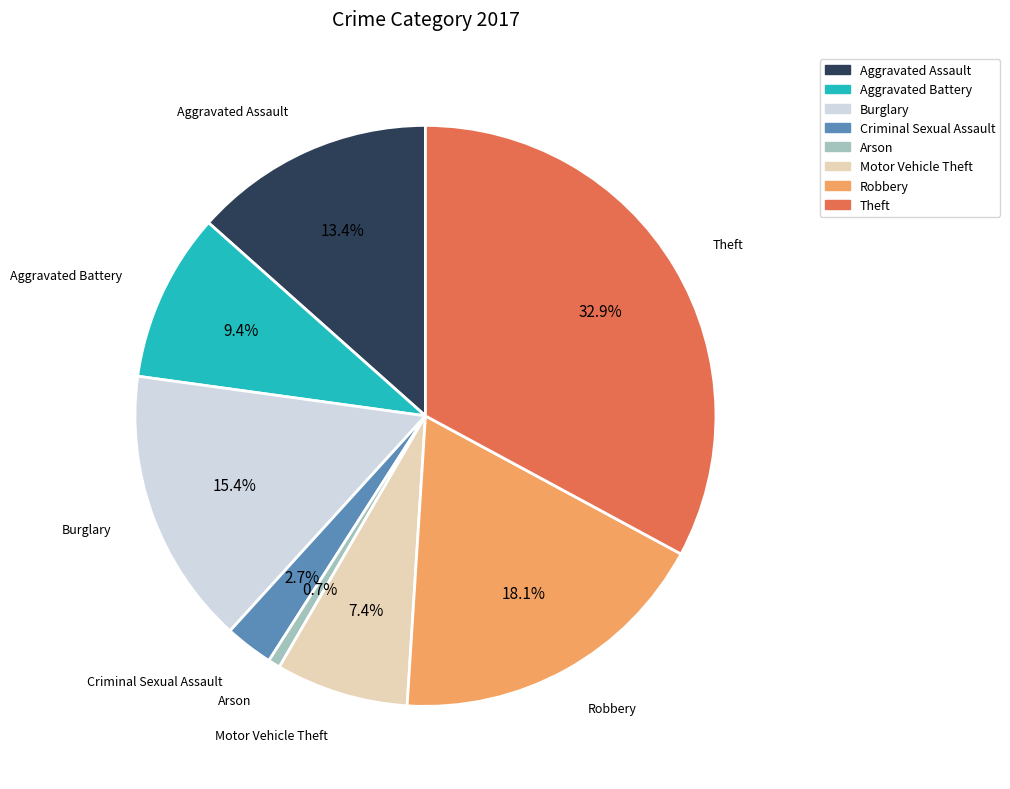

Is there a majority slice in this chart?

No